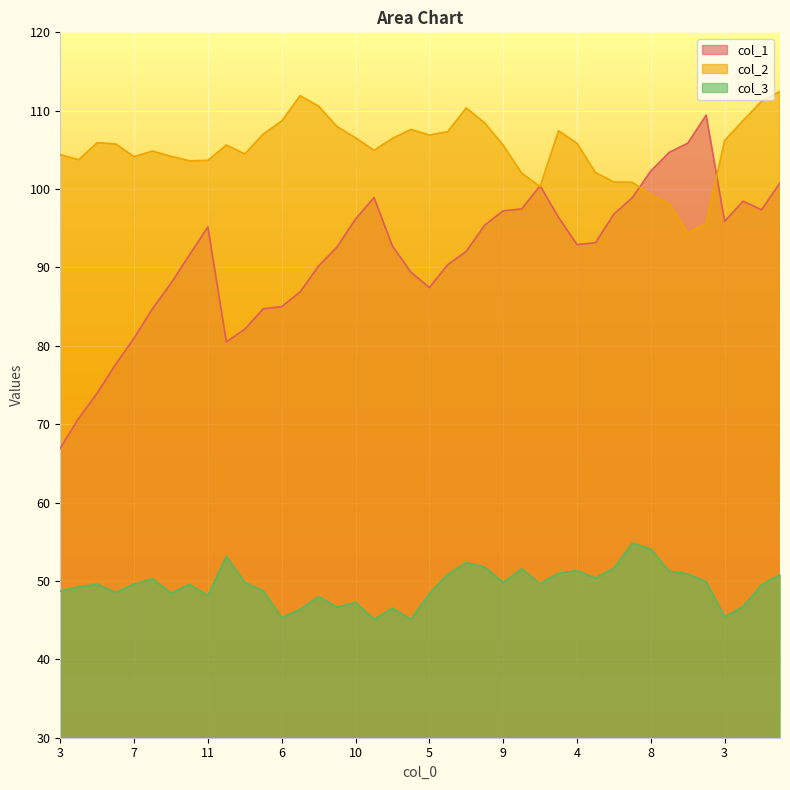

What are all the series names shown in the legend?

col_1, col_2, col_3